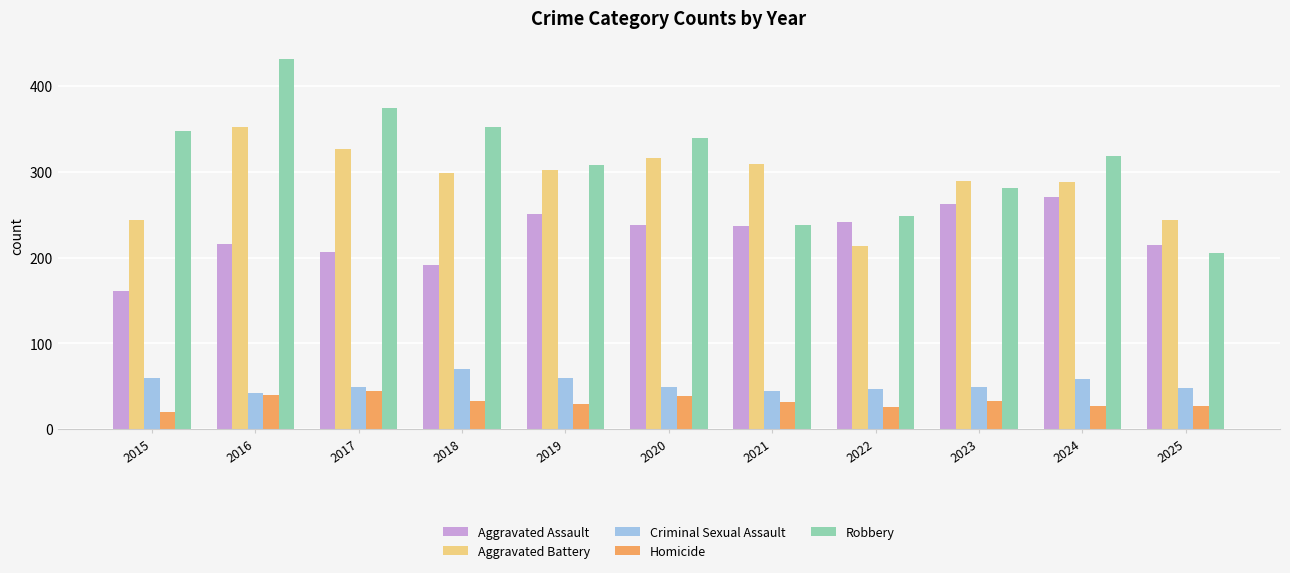

How many categories are shown in the chart?

11